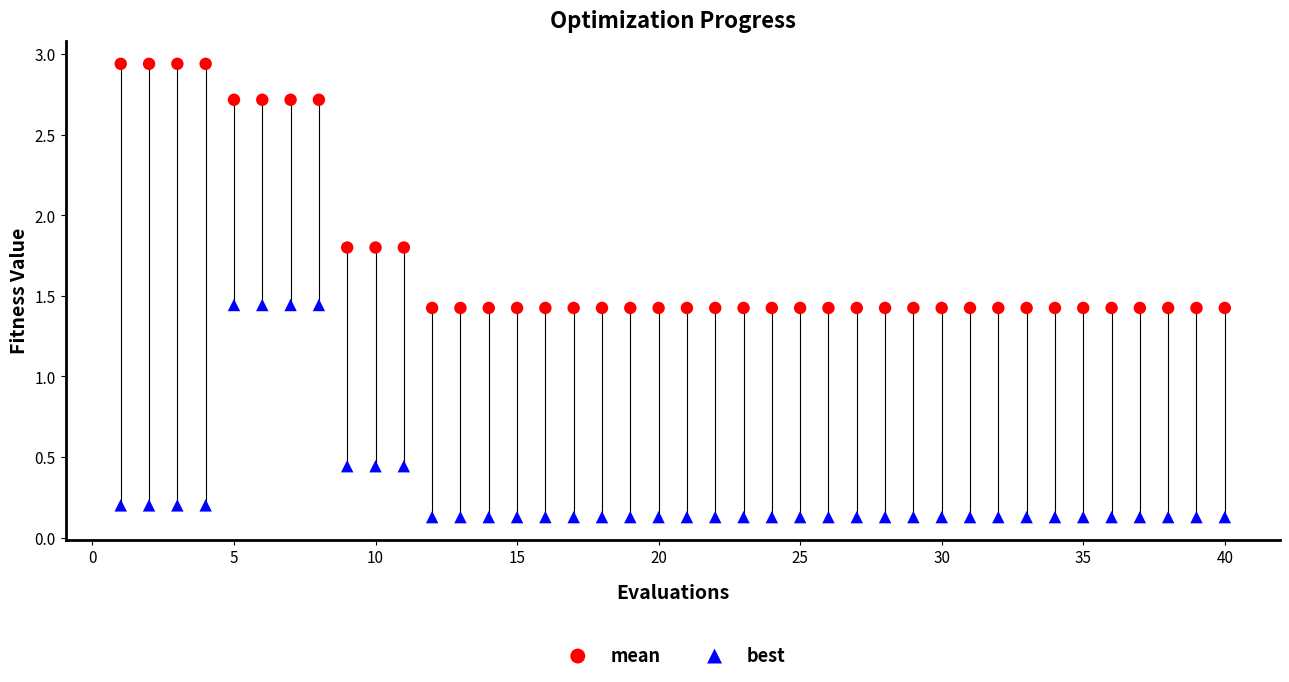

Which series reaches the maximum Y coordinate?

mean